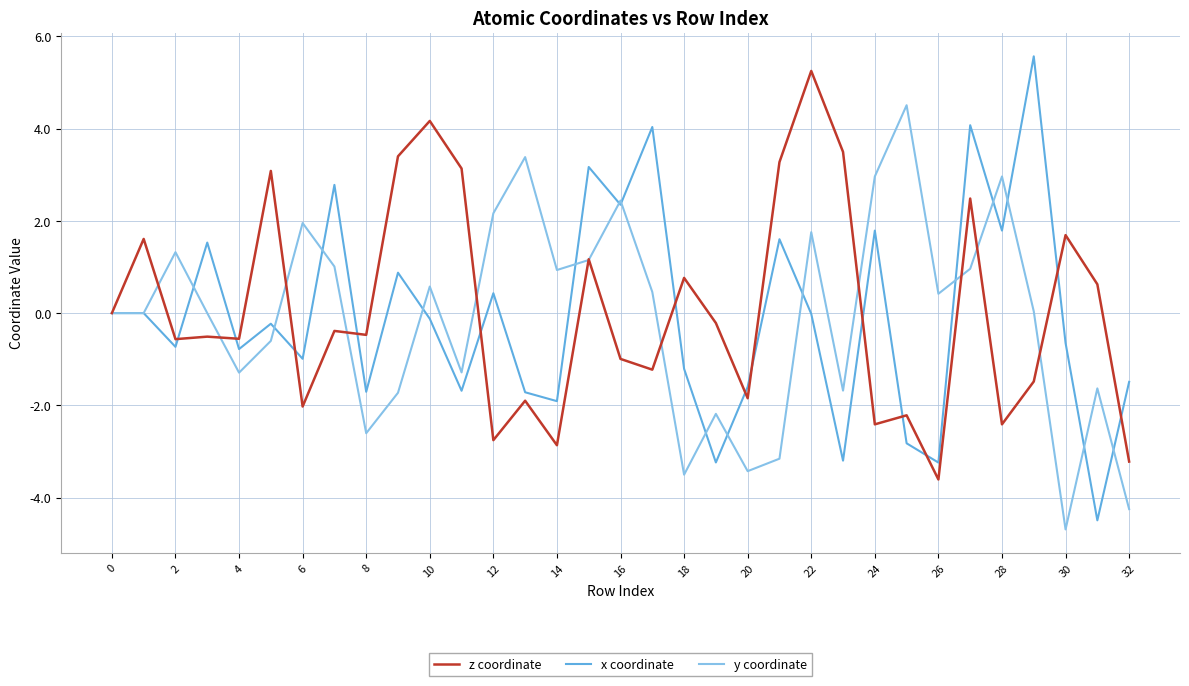

Which series has the largest range (max minus min)?

x coordinate